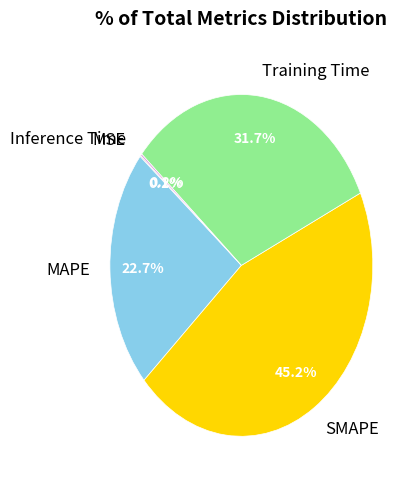

Does any single category account for the majority?

No